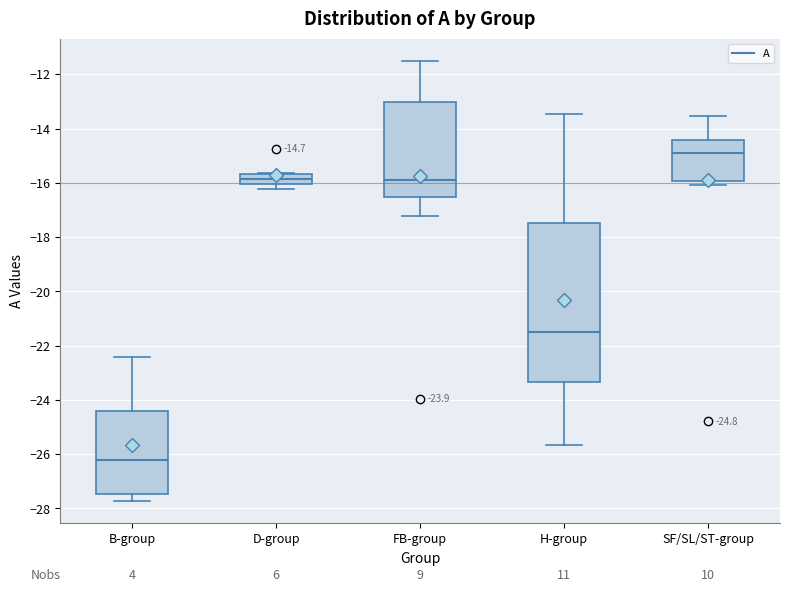

Which box's median line is the highest?

SF/SL/ST-group